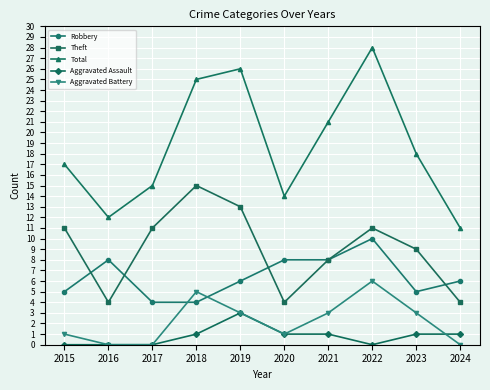

How many categories are shown in the chart?

10